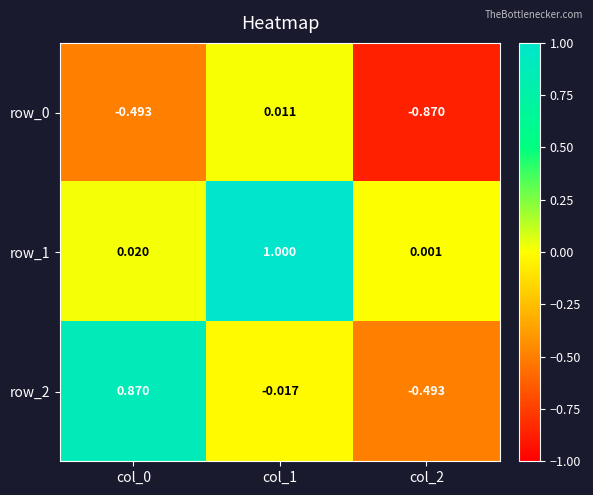

What is the greatest value displayed?

1.0